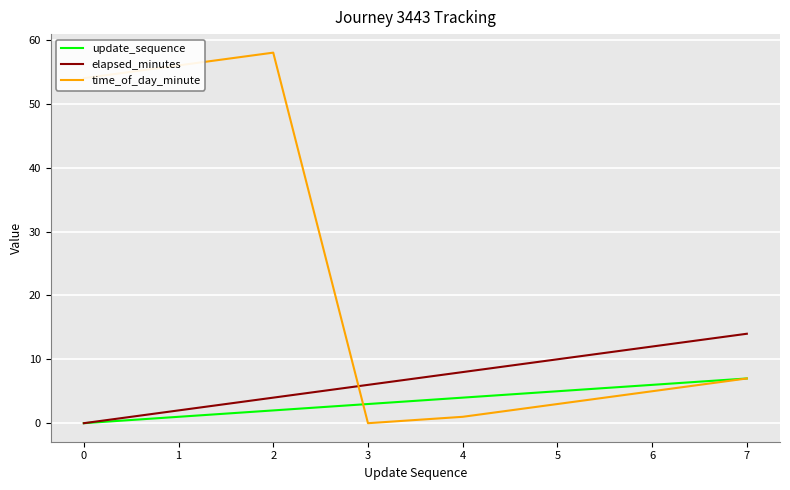

Is the value of time_of_day_minute at 5 greater than the value of update_sequence at 7?

No